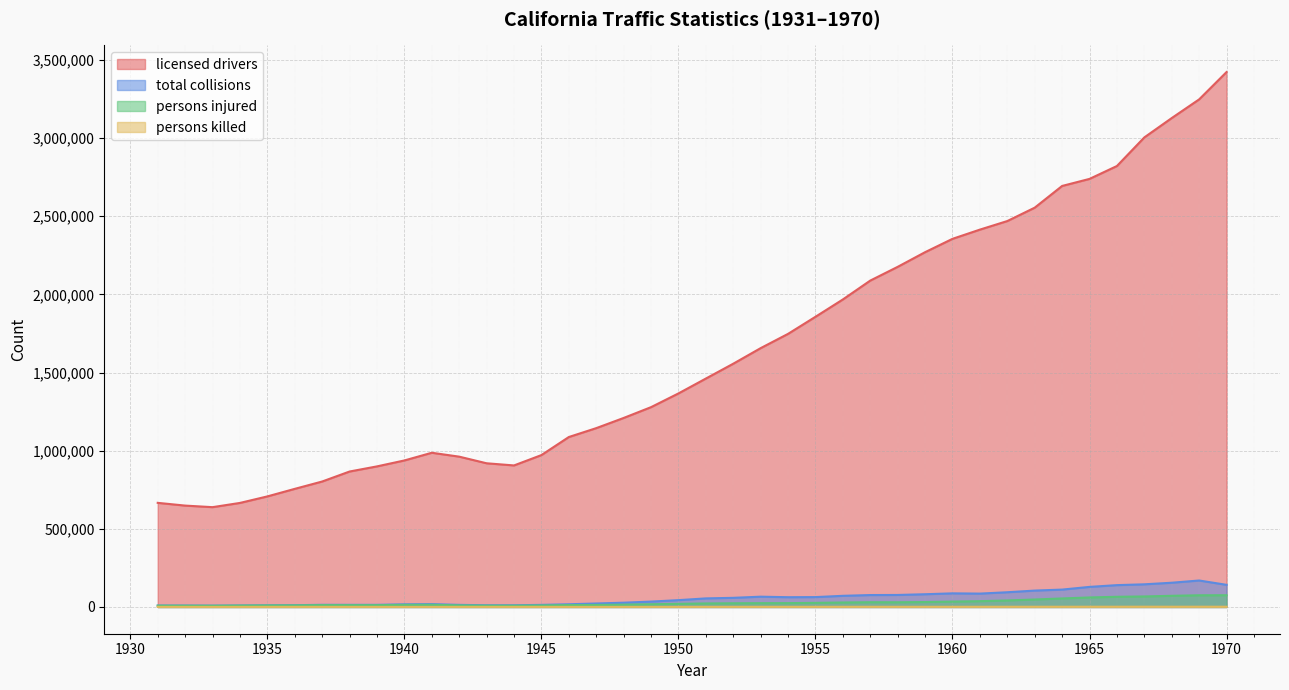

How many series are shown in this chart?

4